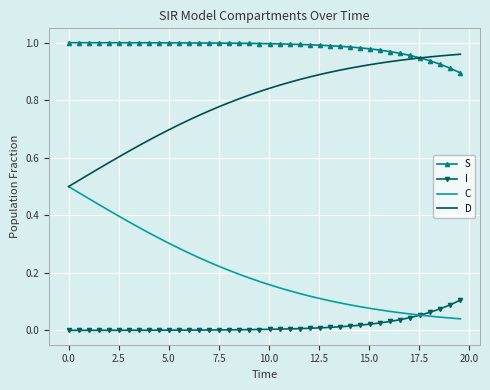

True or false: D and I cross at least once.

False